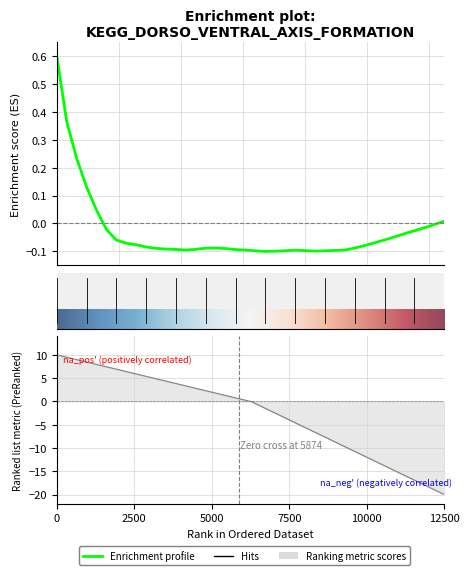

How many lines are shown in the chart?

1